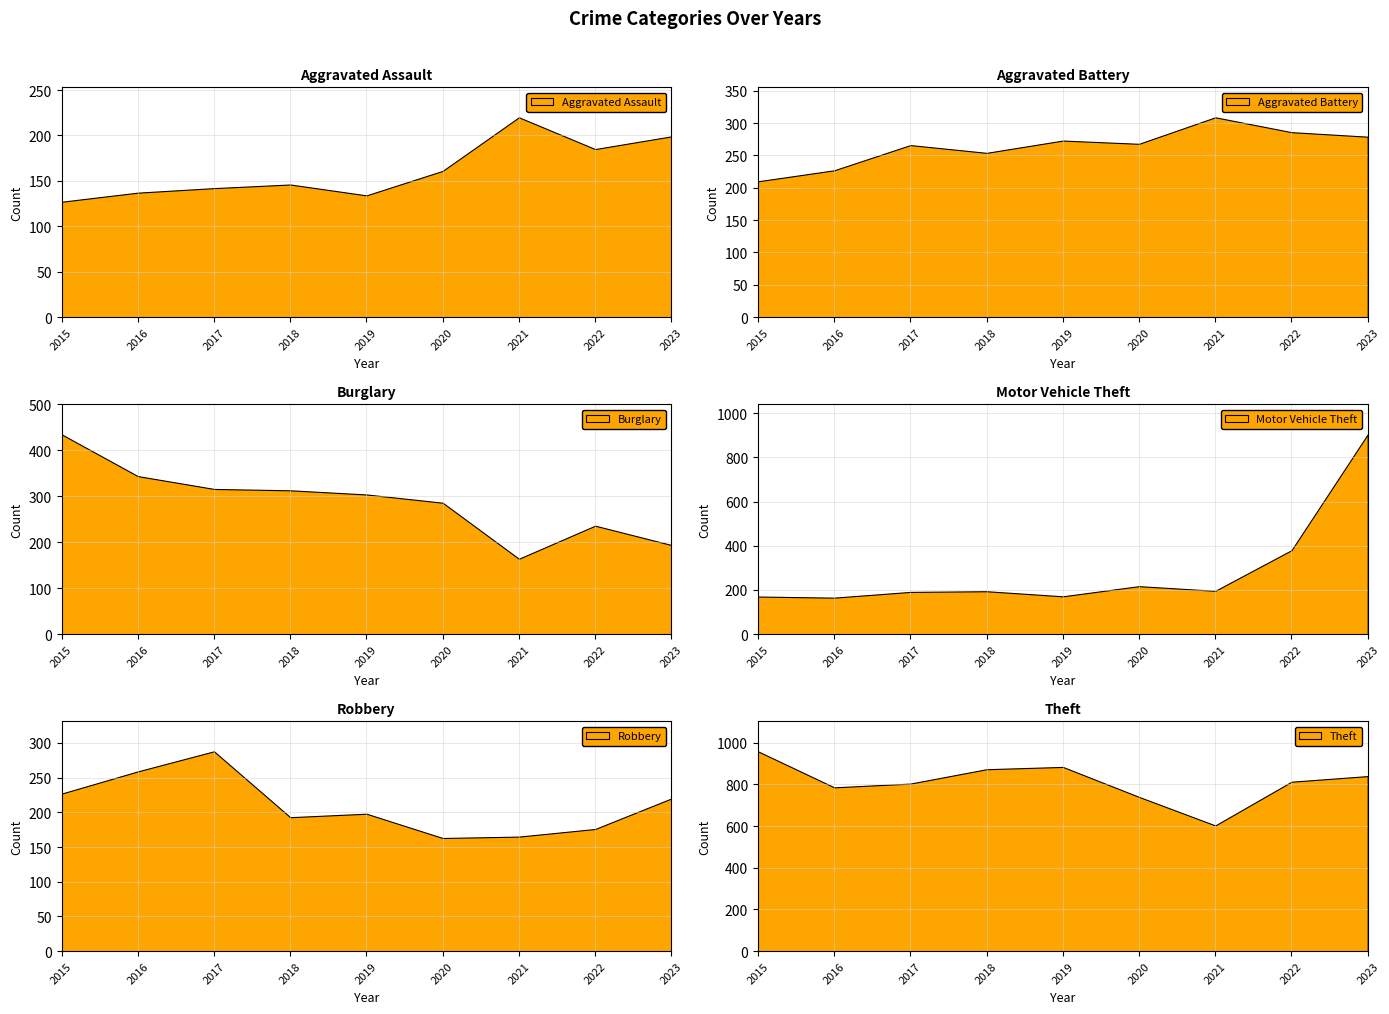

Is it true that Aggravated Assault equals 78 at 2019?

False